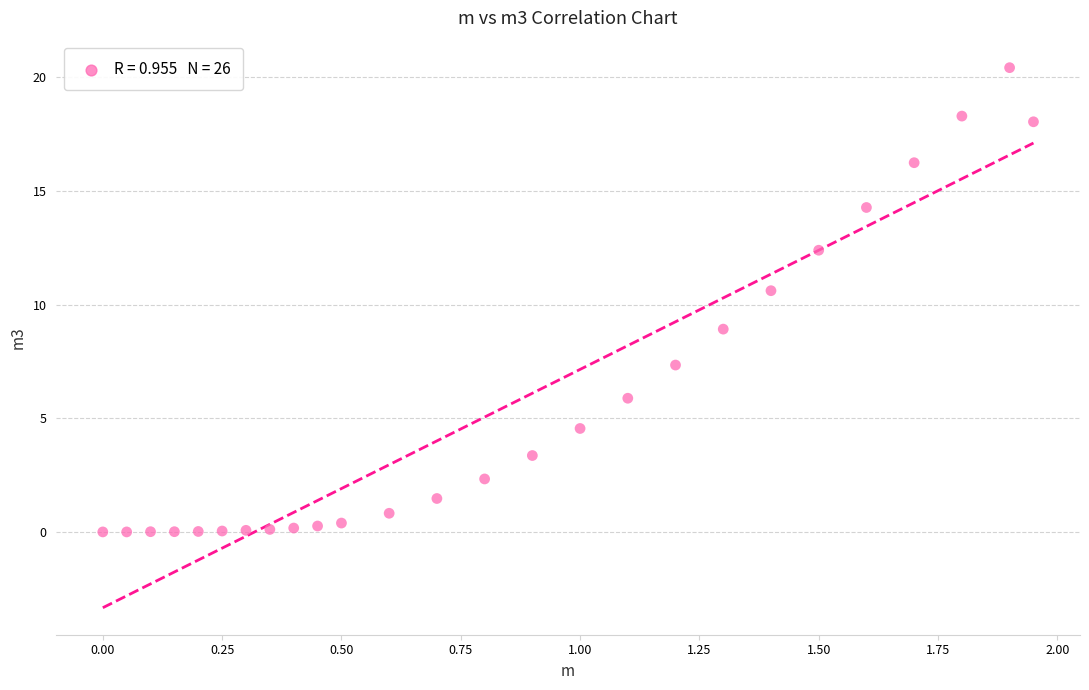

What Y value in the scatter plot is closest to 10?

10.6